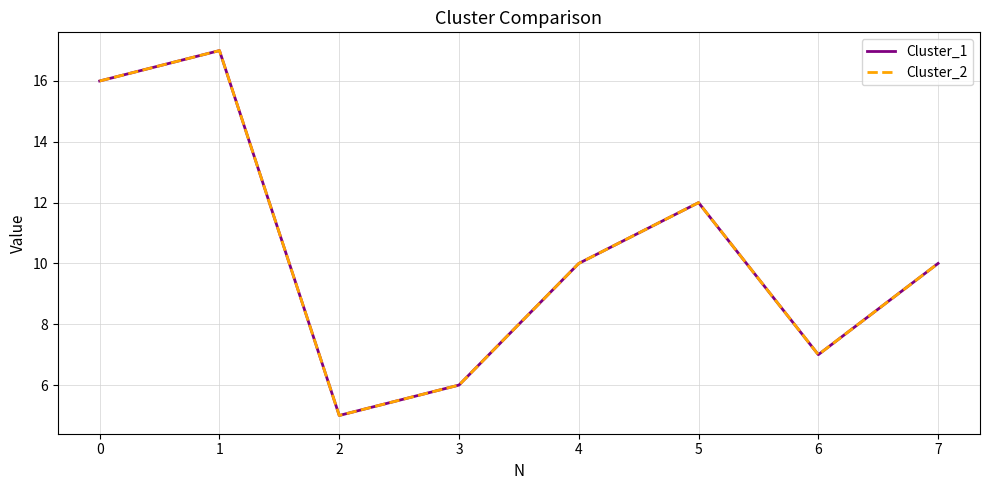

Is this an area chart (filled region under the line)?

No